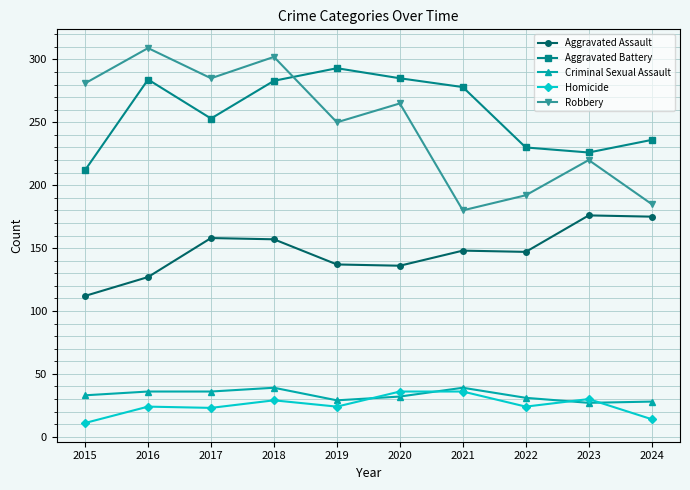

True or false: Homicide and Aggravated Assault cross at least once.

False